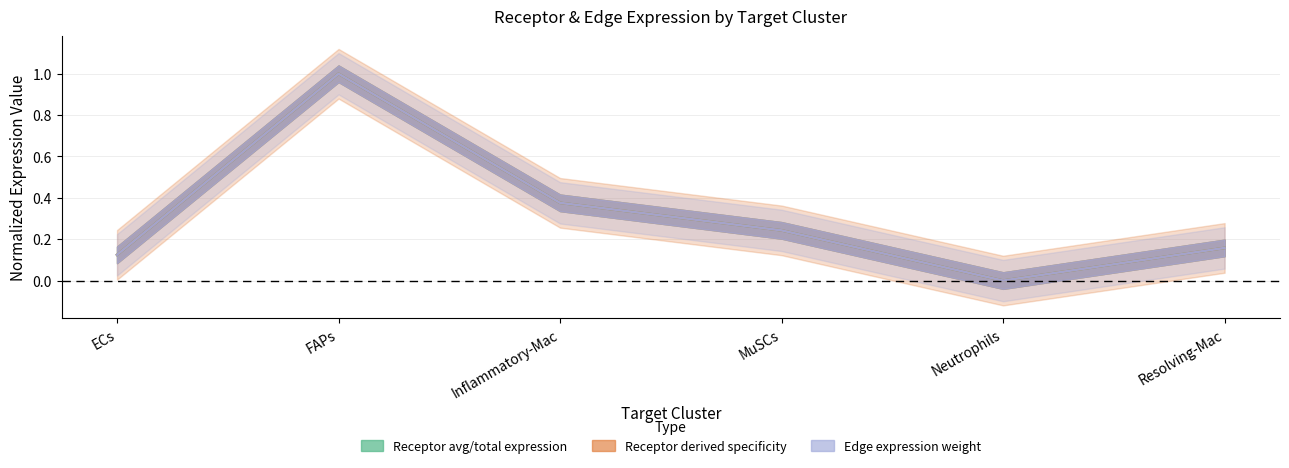

Rank the series at Inflammatory-Mac from highest to lowest value.

Receptor average expression value, Receptor total expression value, Receptor derived specificity of average expression value